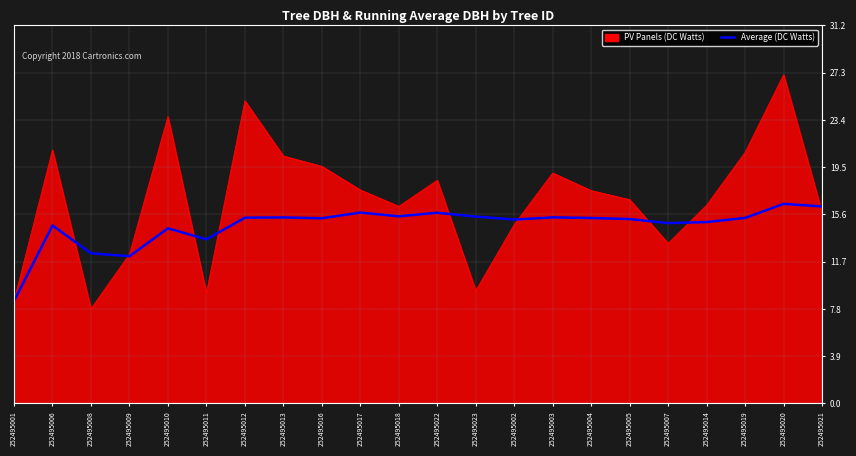

What is the smallest value displayed?

7.8